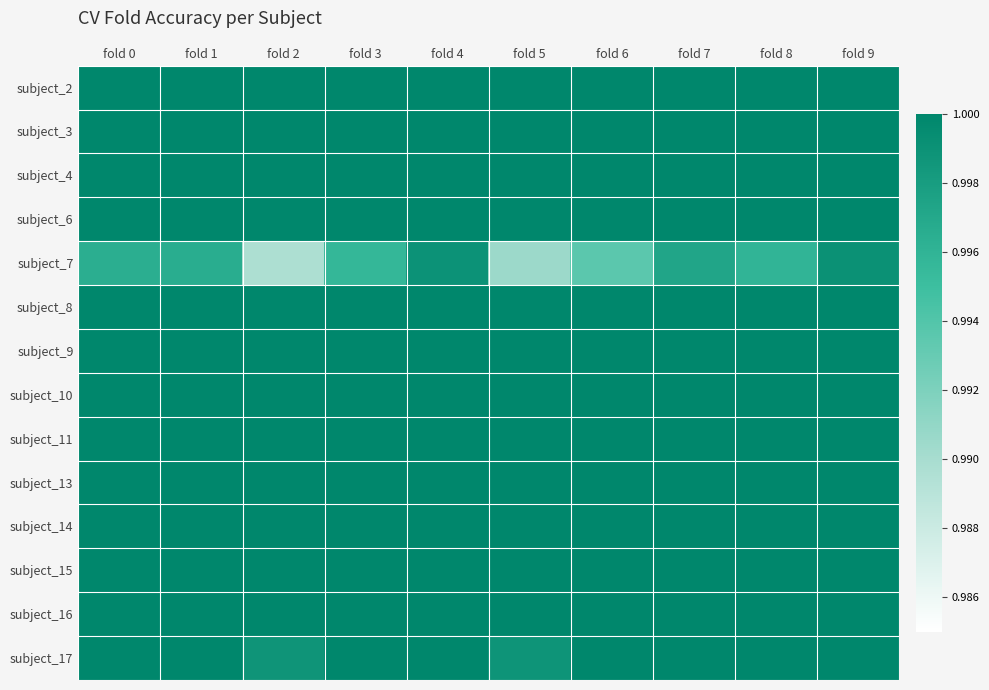

At how many categories does at least one series exceed 0?

10